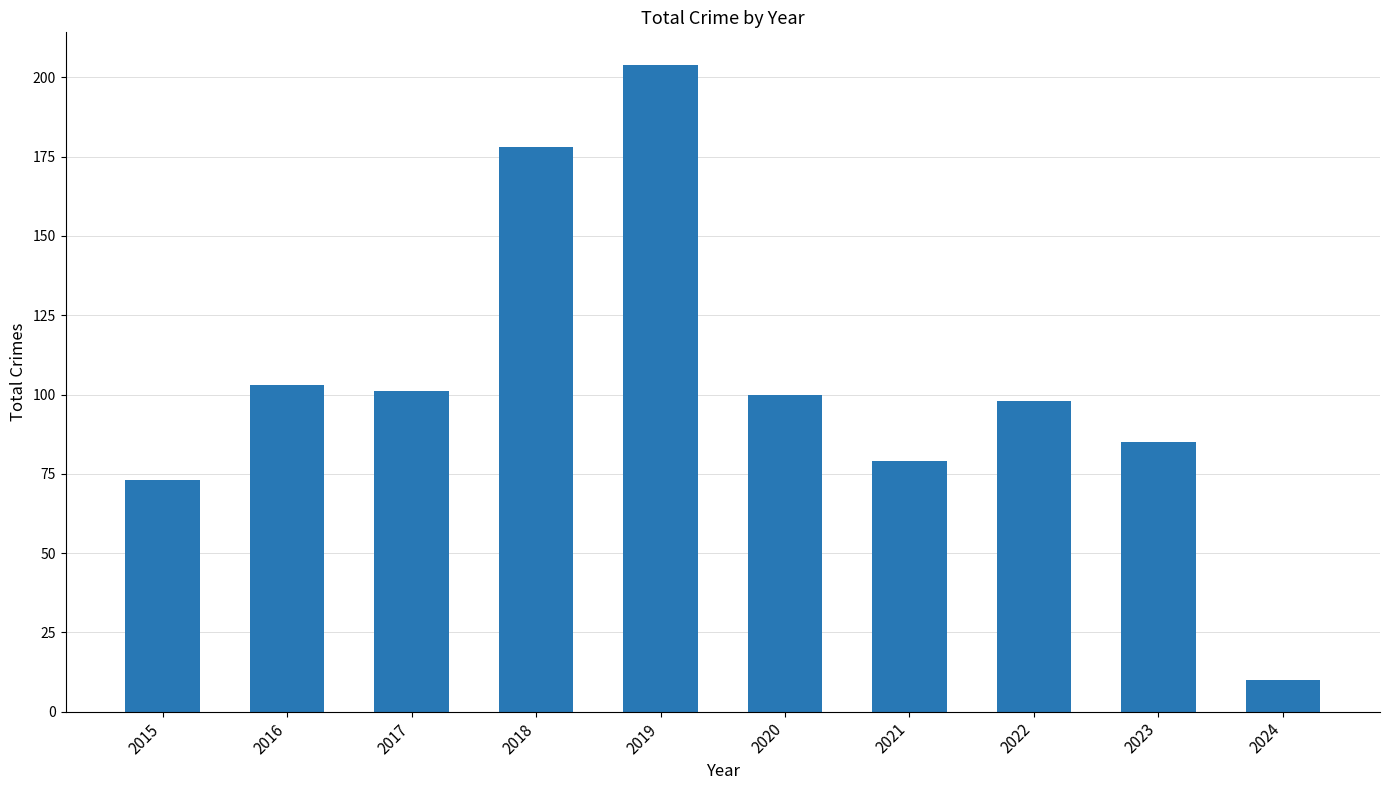

What is the value of the 3rd bar from the left?

101